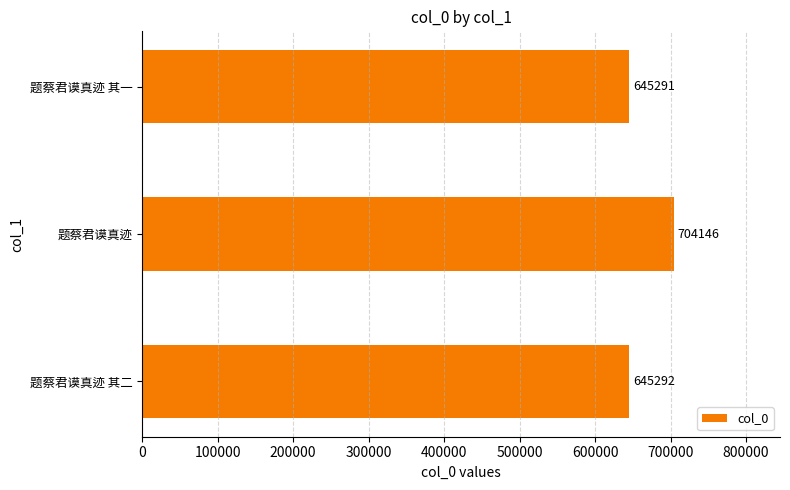

What is the difference between the second highest and minimum values?

1